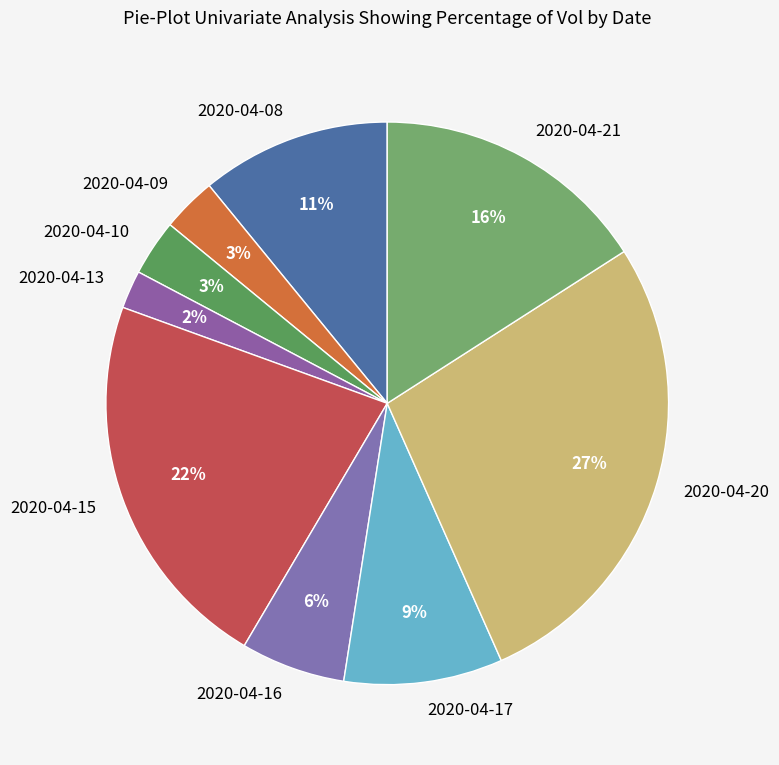

Is the sum of 2020-04-10 and 2020-04-17 greater than half?

No